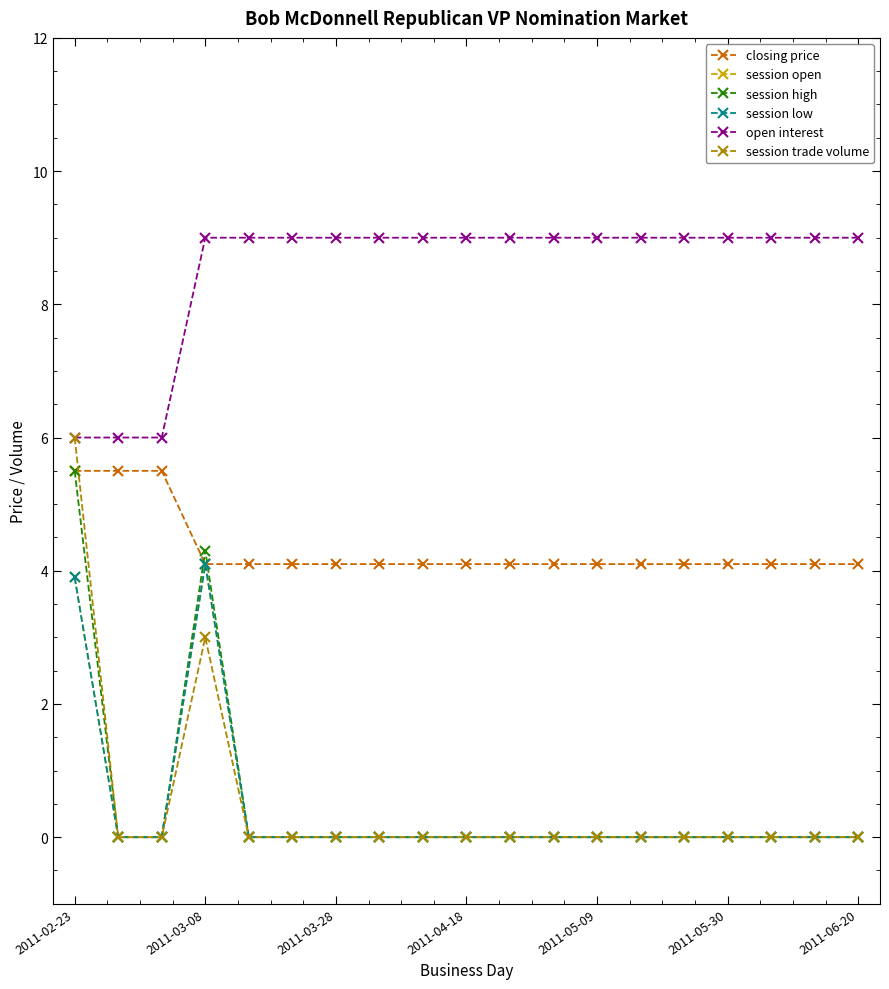

Is this an area chart (filled region under the line)?

No